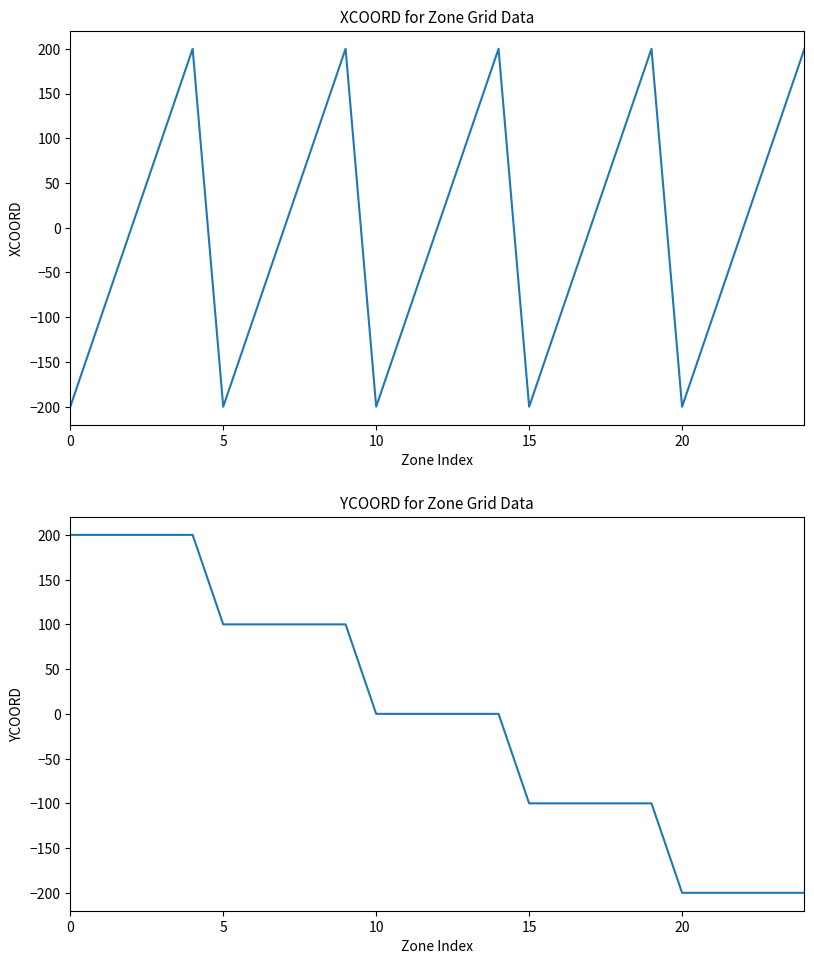

Is the value of XCOORD at 7 greater than the value of YCOORD at 21?

Yes